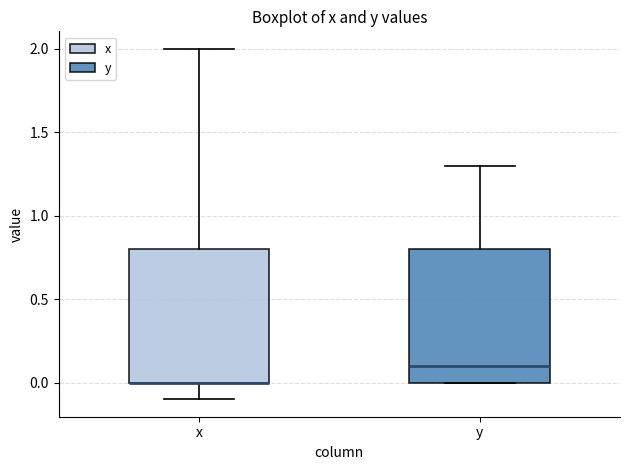

Where is the upper edge of the box for x on the y-axis? The values are not printed on the chart, so give them approximately, as read against the axis.

0.8